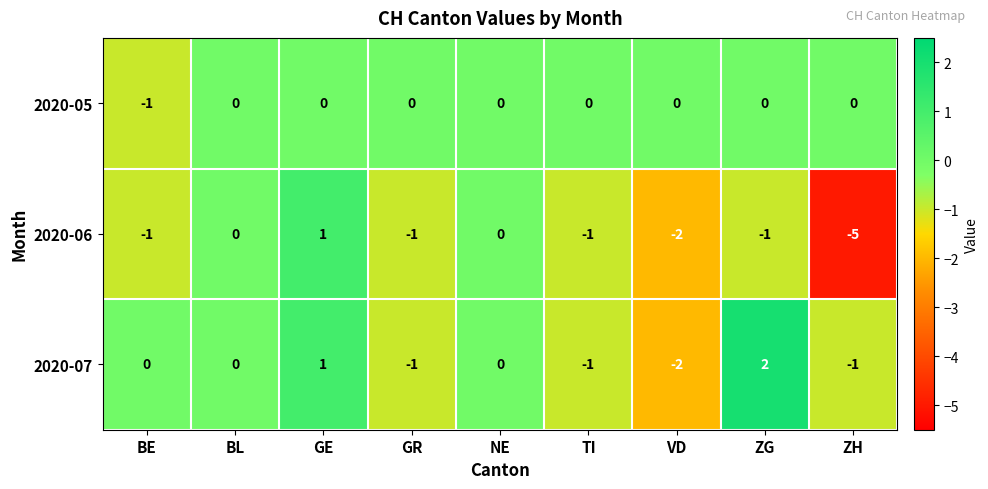

Which series has the largest total across all categories?

2020-05